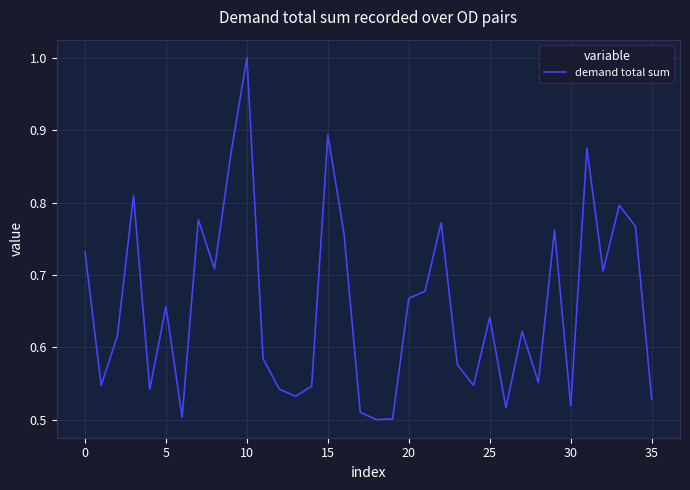

What is the greatest value displayed?

1.0